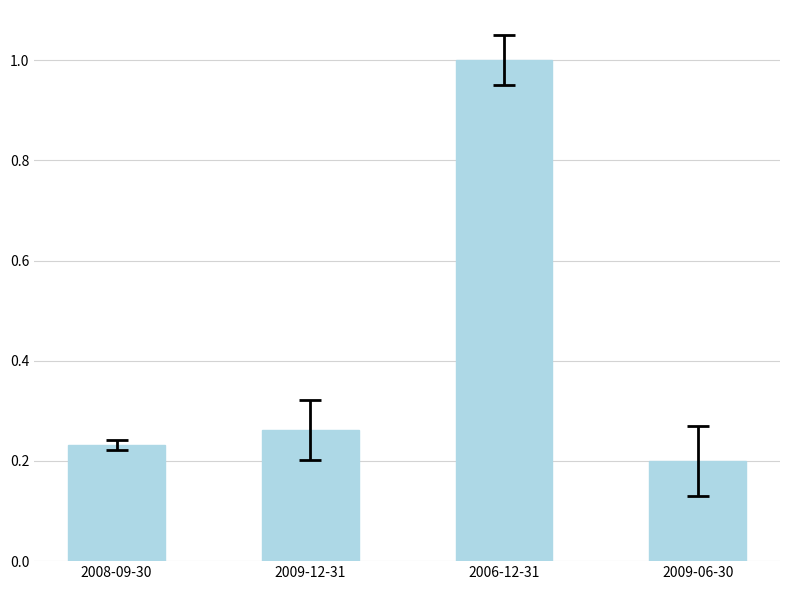

What position from the left is 2006-12-31?

3